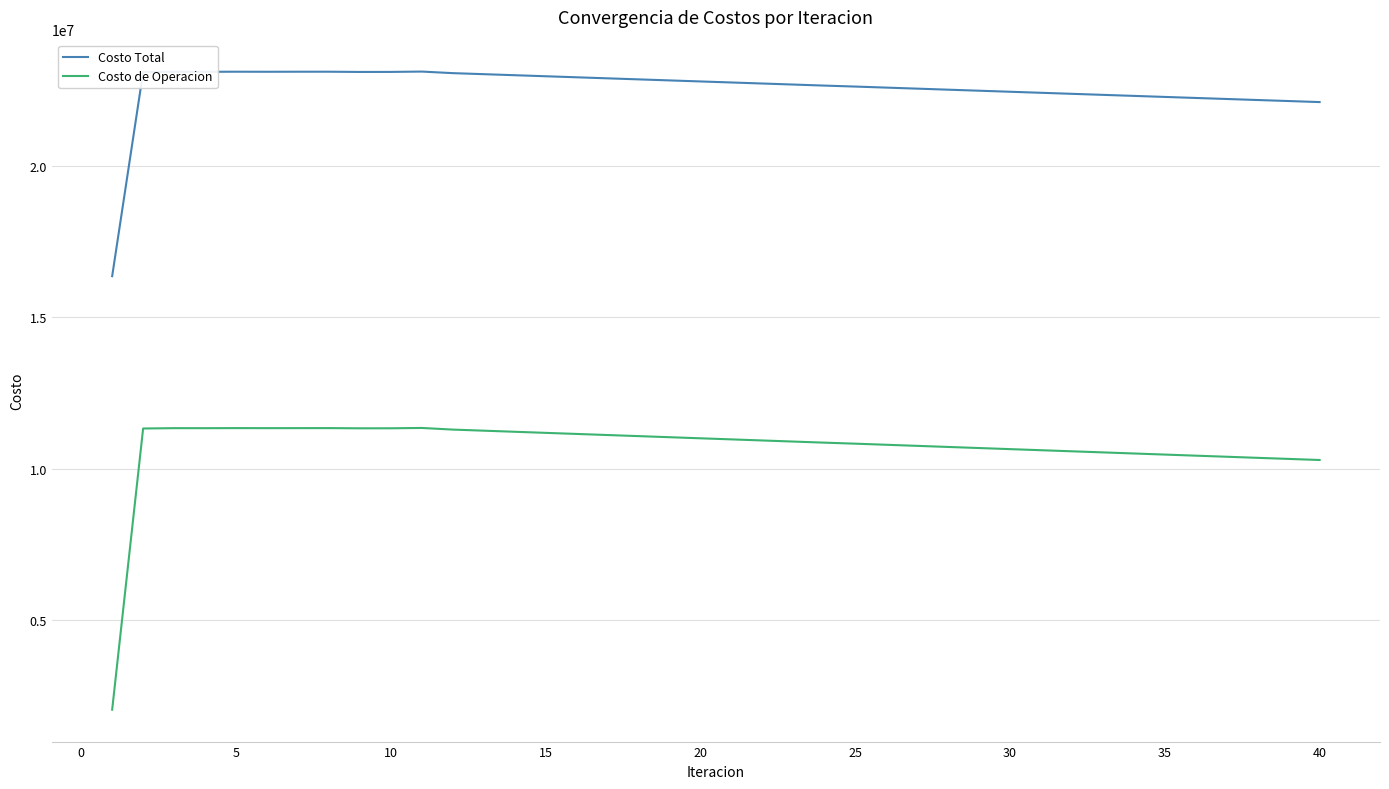

Does the chart display data point markers on the line(s)?

No